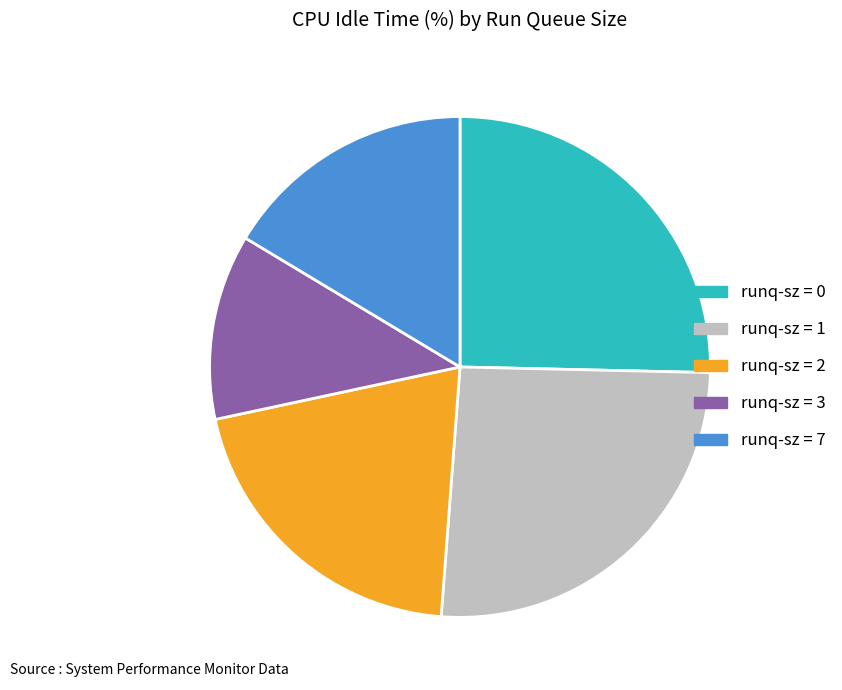

Does runq-sz = 3 account for over 50% of the chart?

No